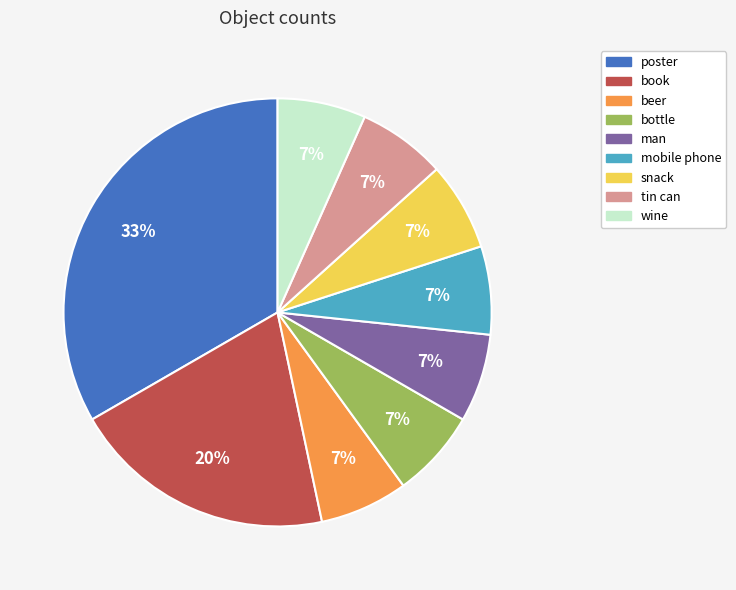

The mobile phone slice represents 16% of the pie. True or false?

False